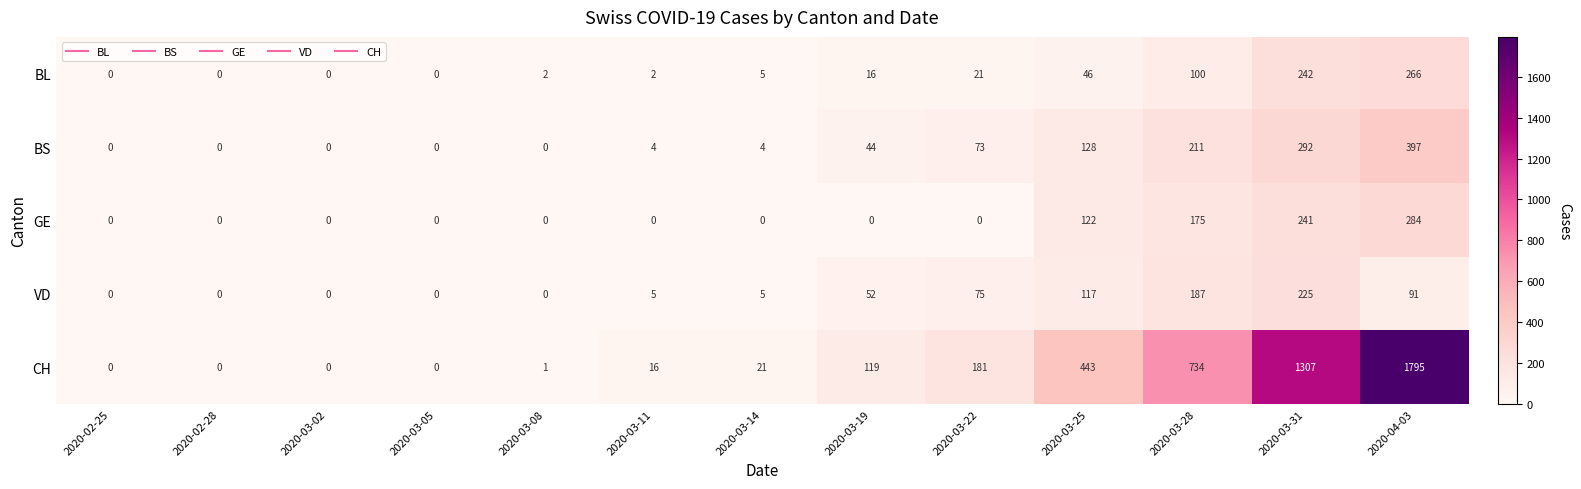

Is the value of CH at 2020-02-28 greater than the value of BL at 2020-03-25?

No